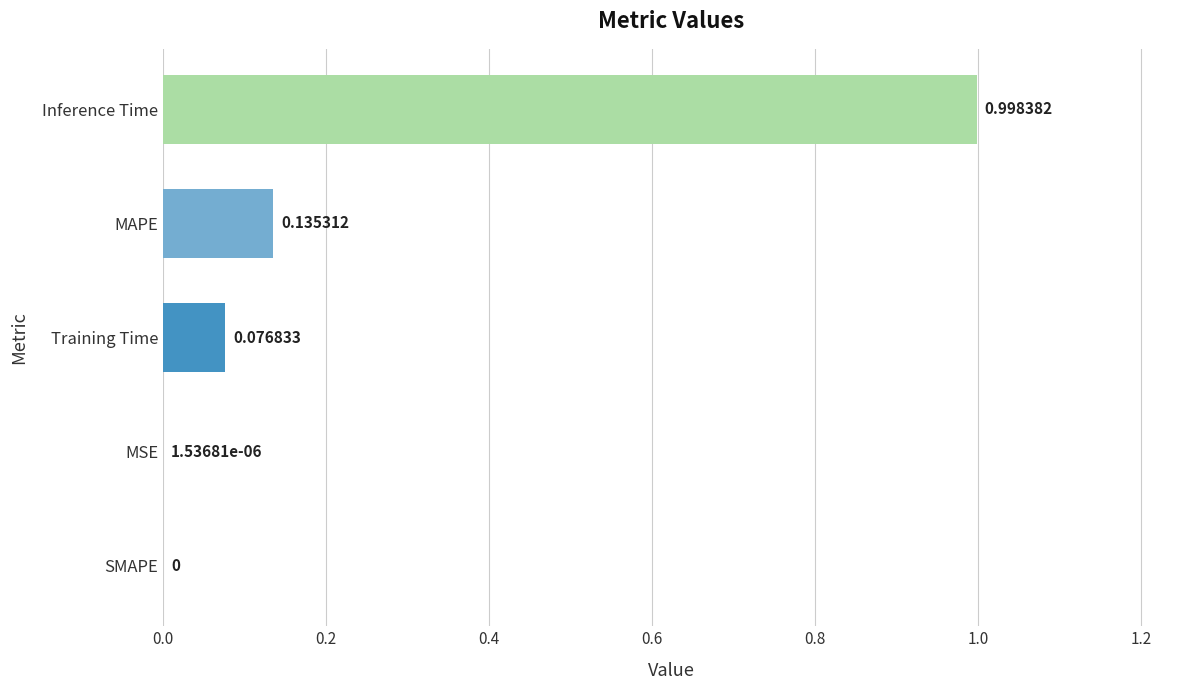

What is the change in value from MAPE to Inference Time?

+0.9